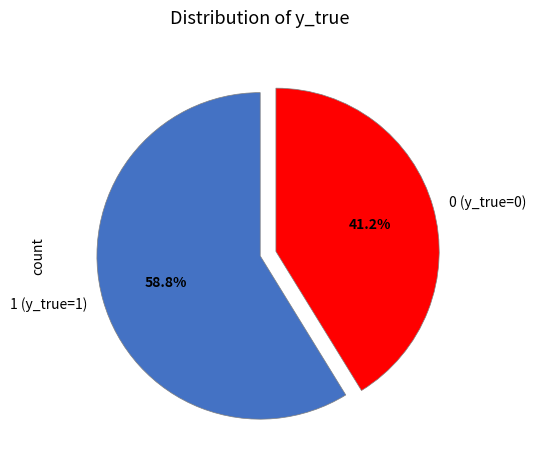

How many segments does this pie chart have?

2